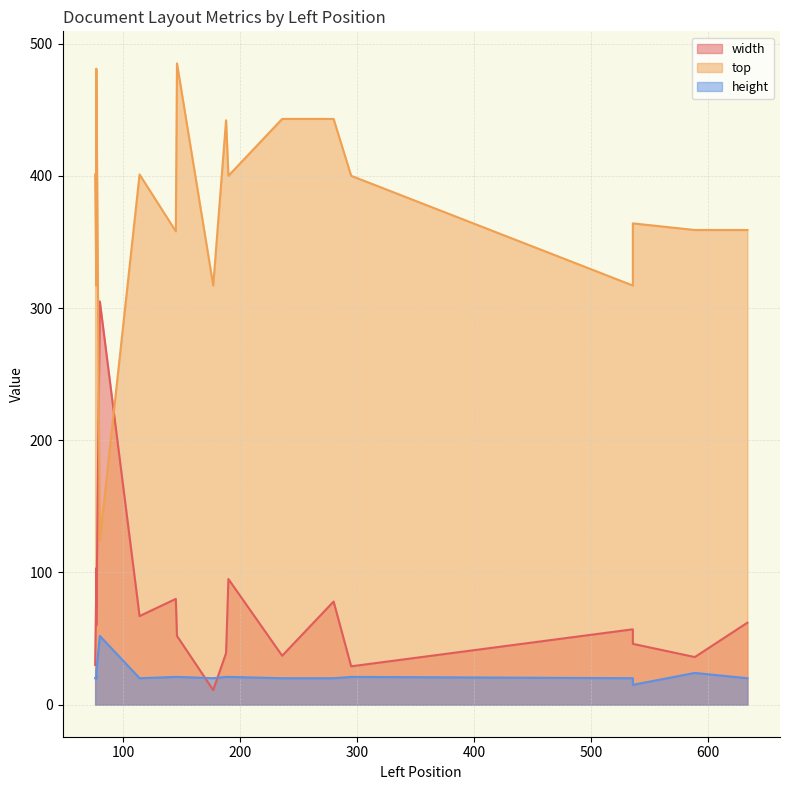

What is the difference between the top values at 536 and 145?

41